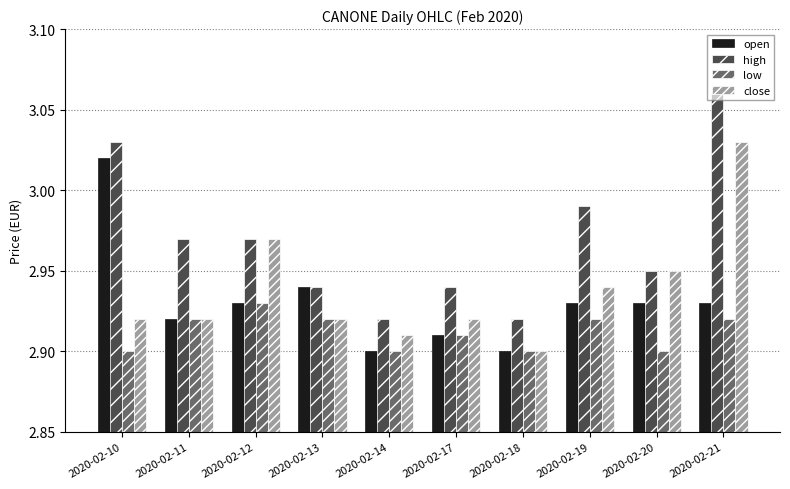

The open series shows 0.7 at 2020-02-13. True or false?

False